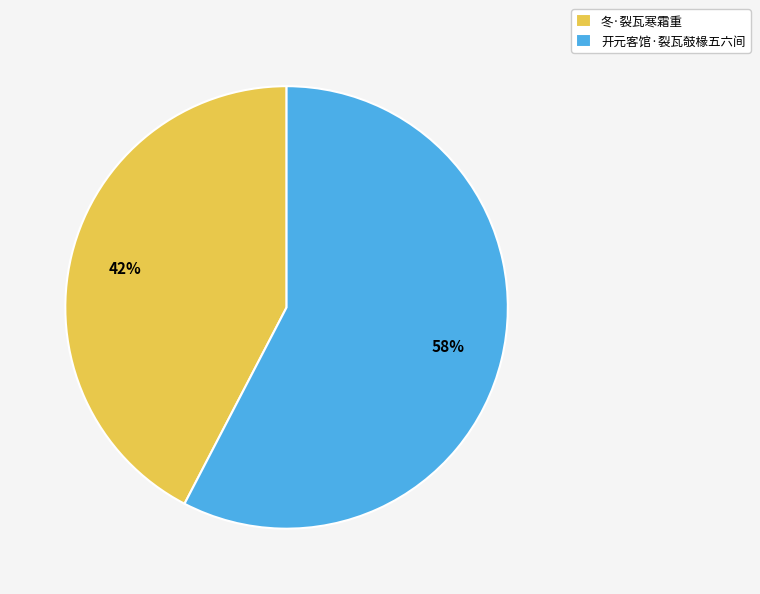

Rank the categories by value from highest to lowest.

开元客馆·裂瓦攲椽五六间, 冬·裂瓦寒霜重